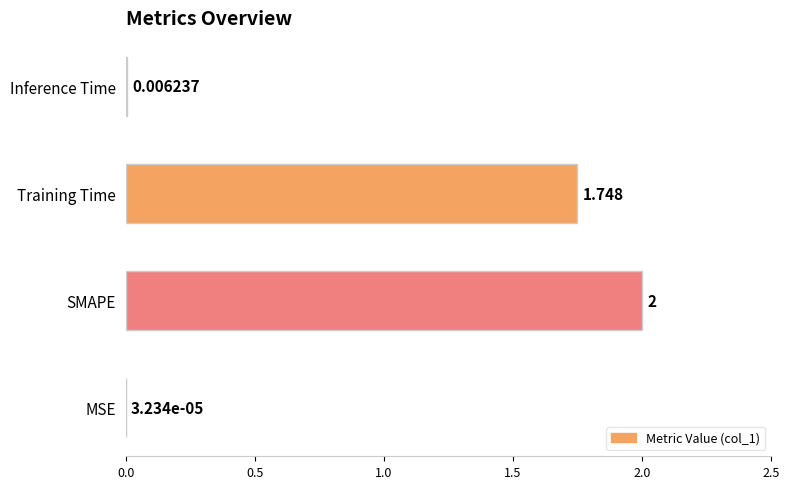

Which has a higher value, Inference Time or MSE?

Inference Time